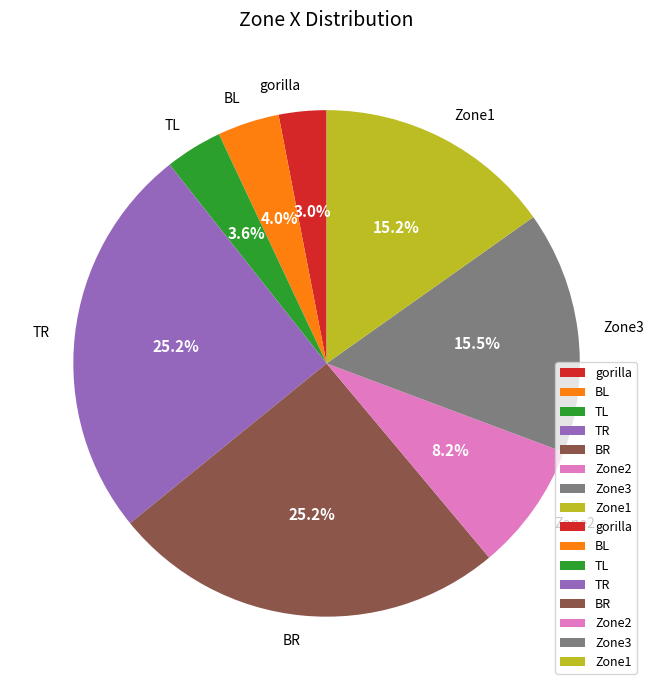

Count the number of slices in the pie.

8